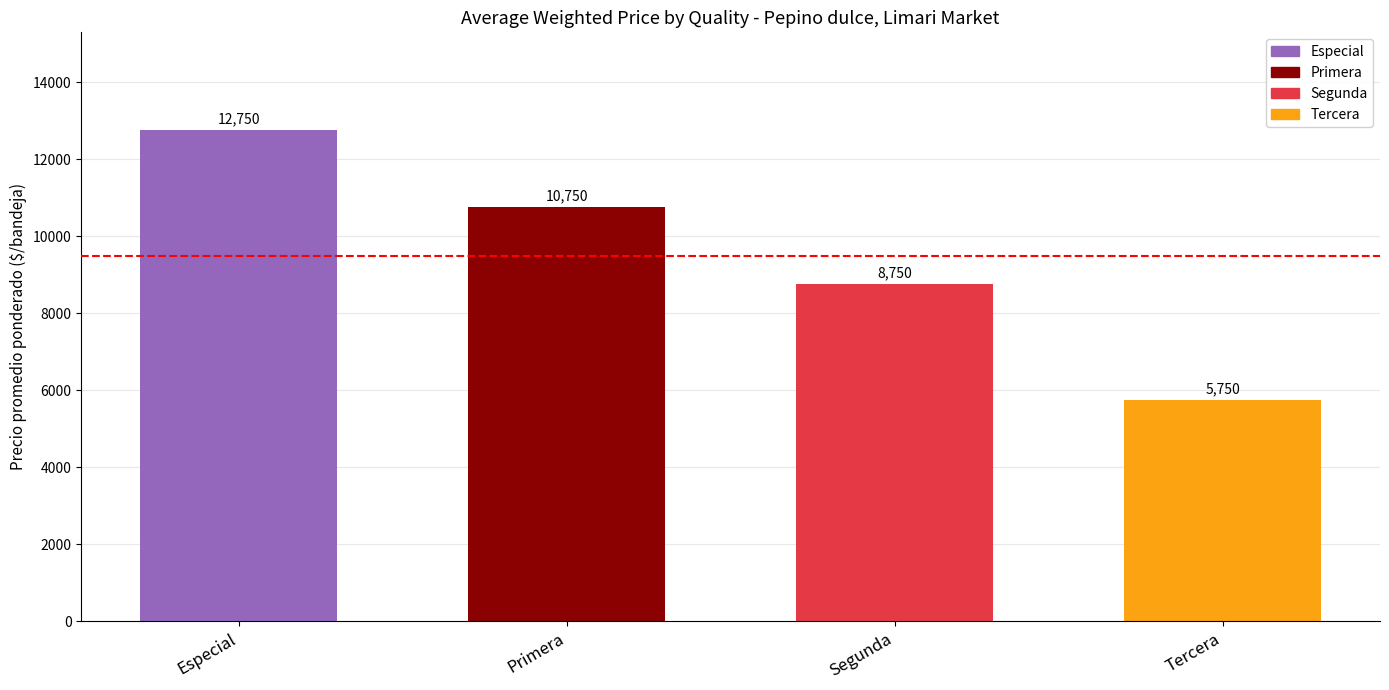

At how many categories does at least one series exceed 414?

4